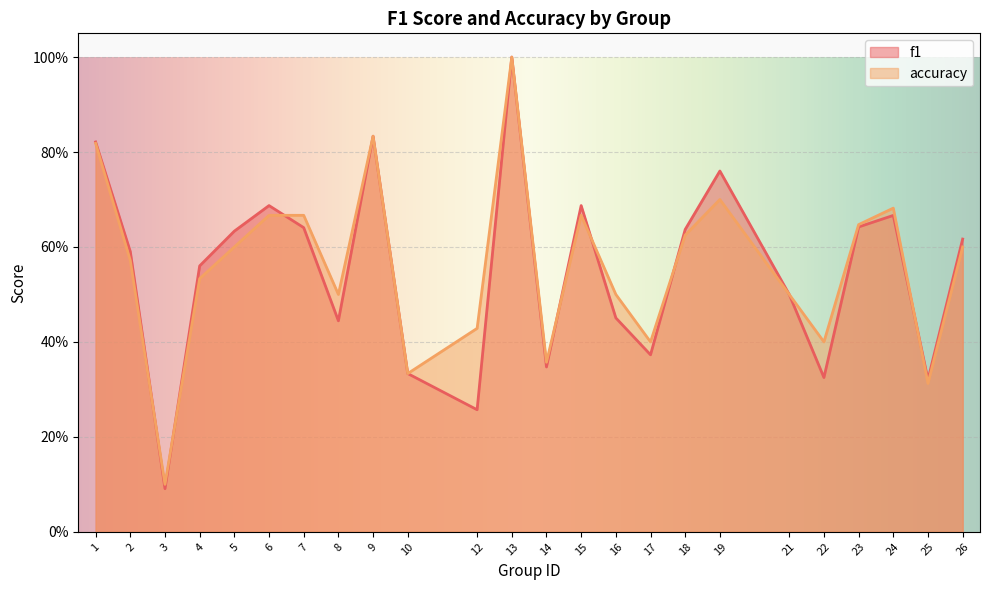

List the labels in order of accuracy value, smallest first.

3, 25, 10, 14, 17, 22, 12, 8, 16, 21, 4, 2, 5, 26, 18, 23, 6, 7, 15, 24, 19, 1, 9, 13